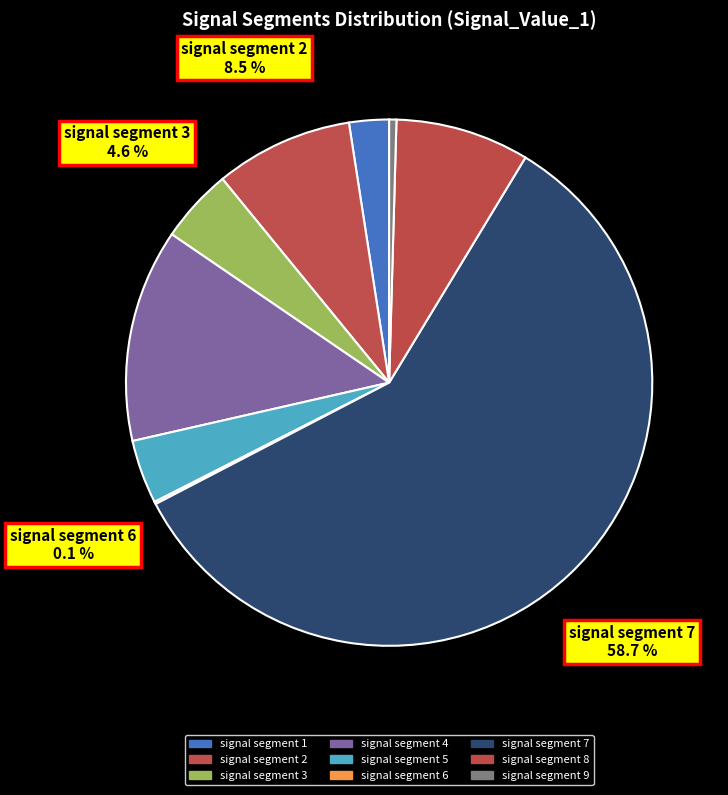

To the nearest percent, what is the difference between the largest and smallest slice percentages?

59%